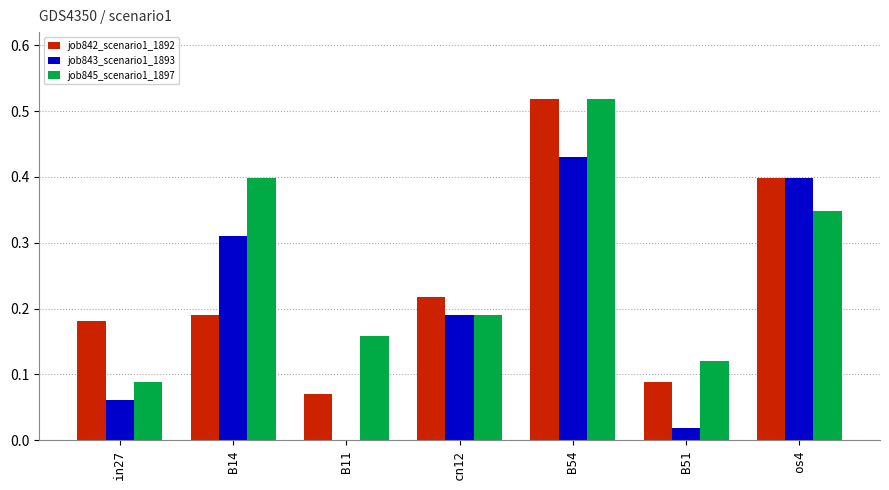

Does the chart contain stacked bars?

No